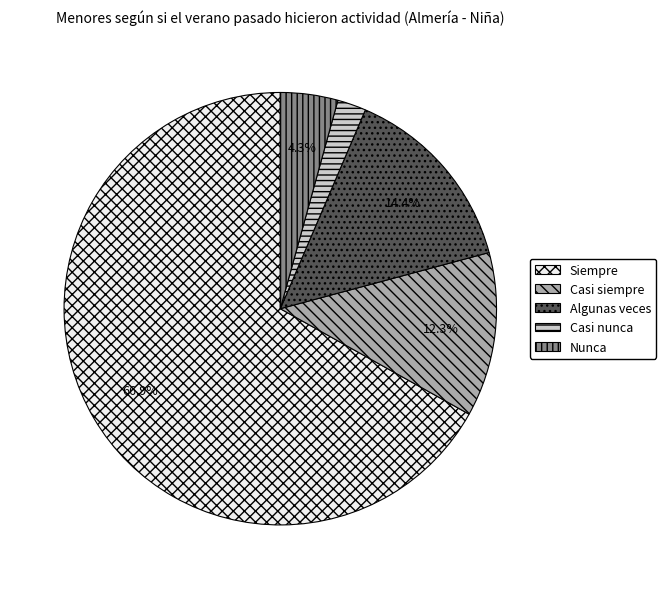

How many segments does this pie chart have?

5